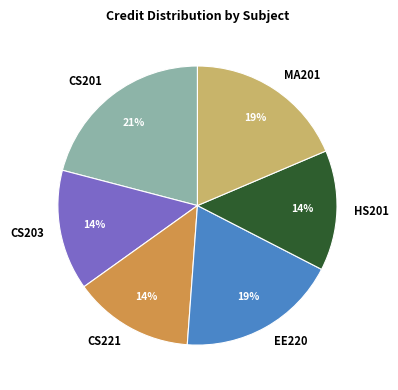

The MA201 slice represents 30% of the pie. True or false?

False